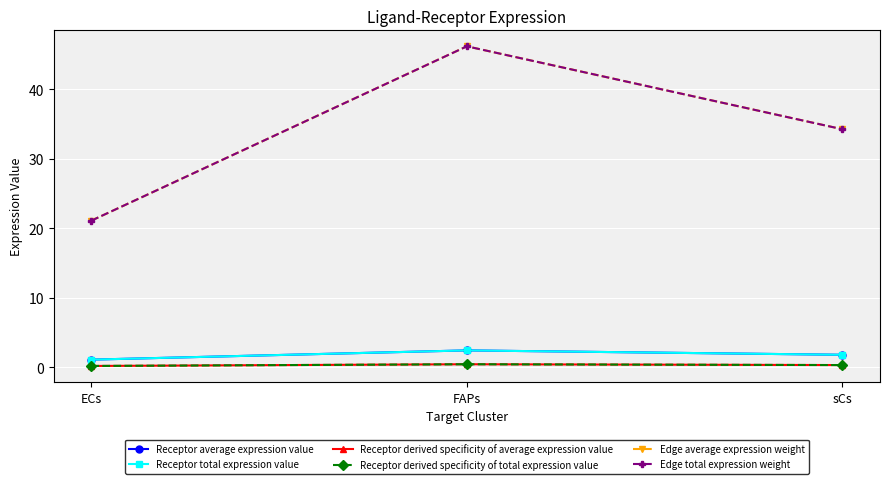

How many lines are shown in the chart?

6